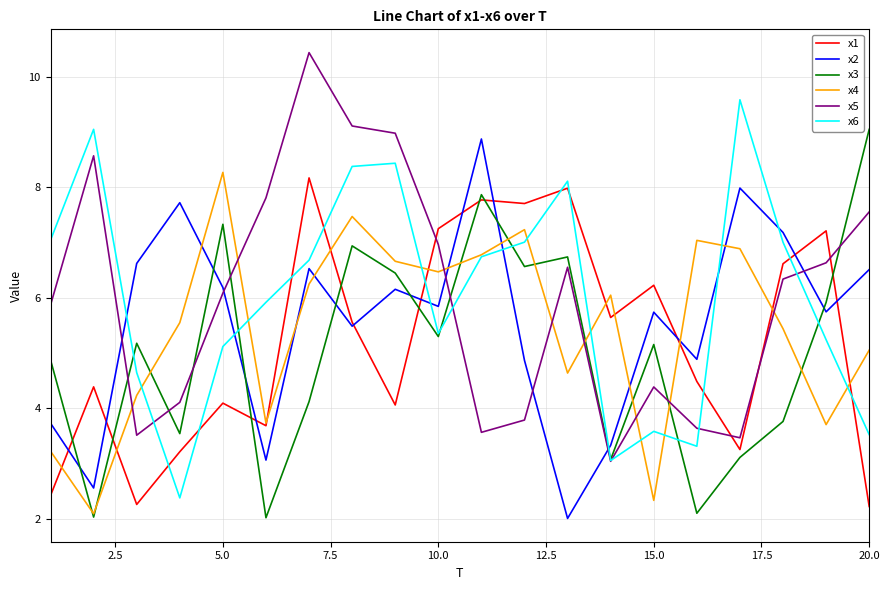

After their last crossing, which series has the higher values: x1 or x3?

x3